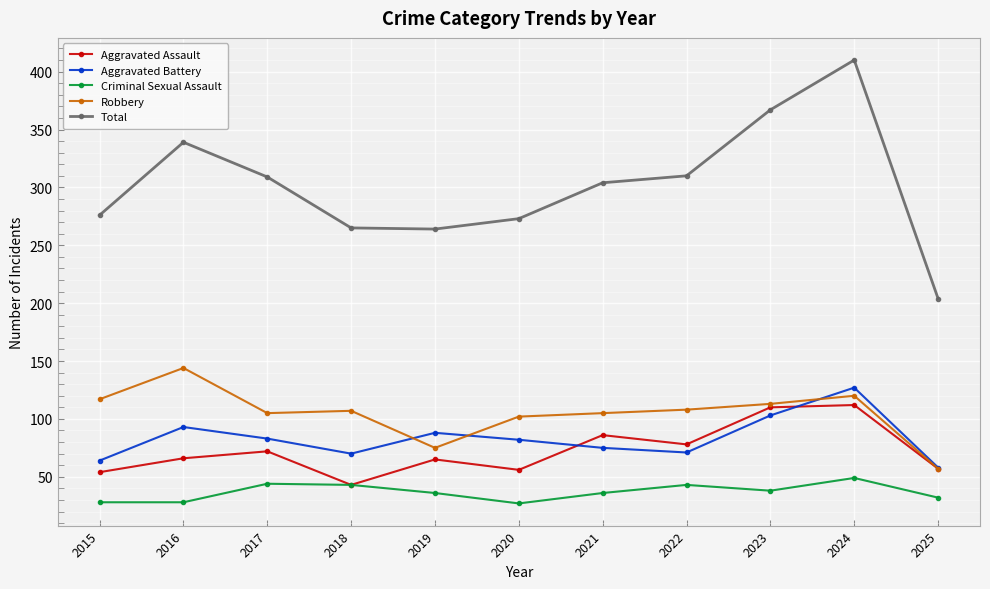

What is the difference between the Aggravated Battery values at 2024 and 2022?

56